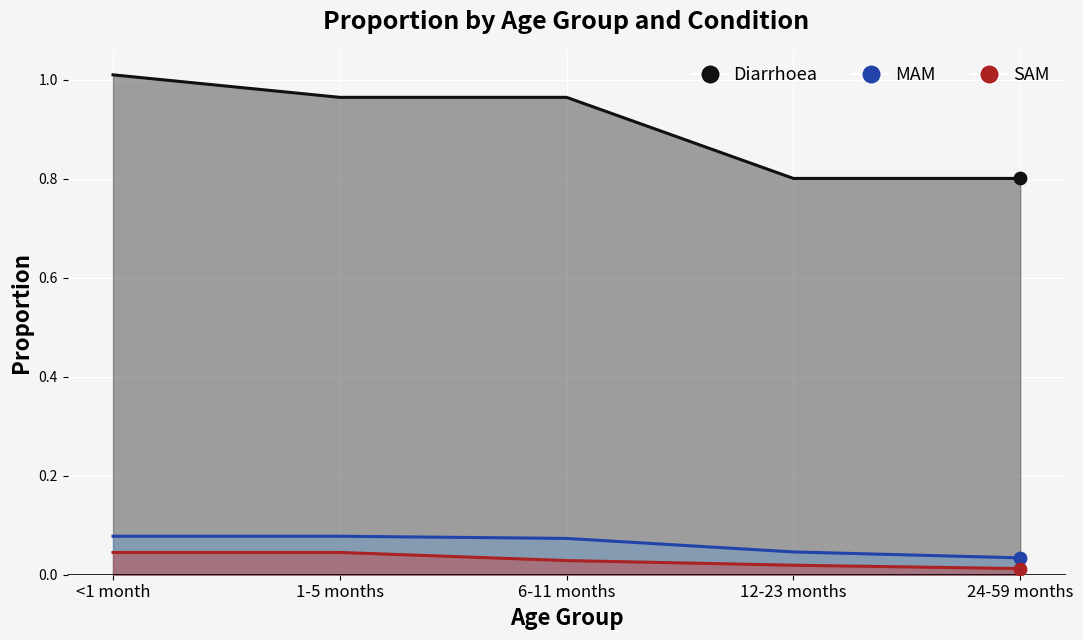

Which series has the largest total across all categories?

Diarrhoea